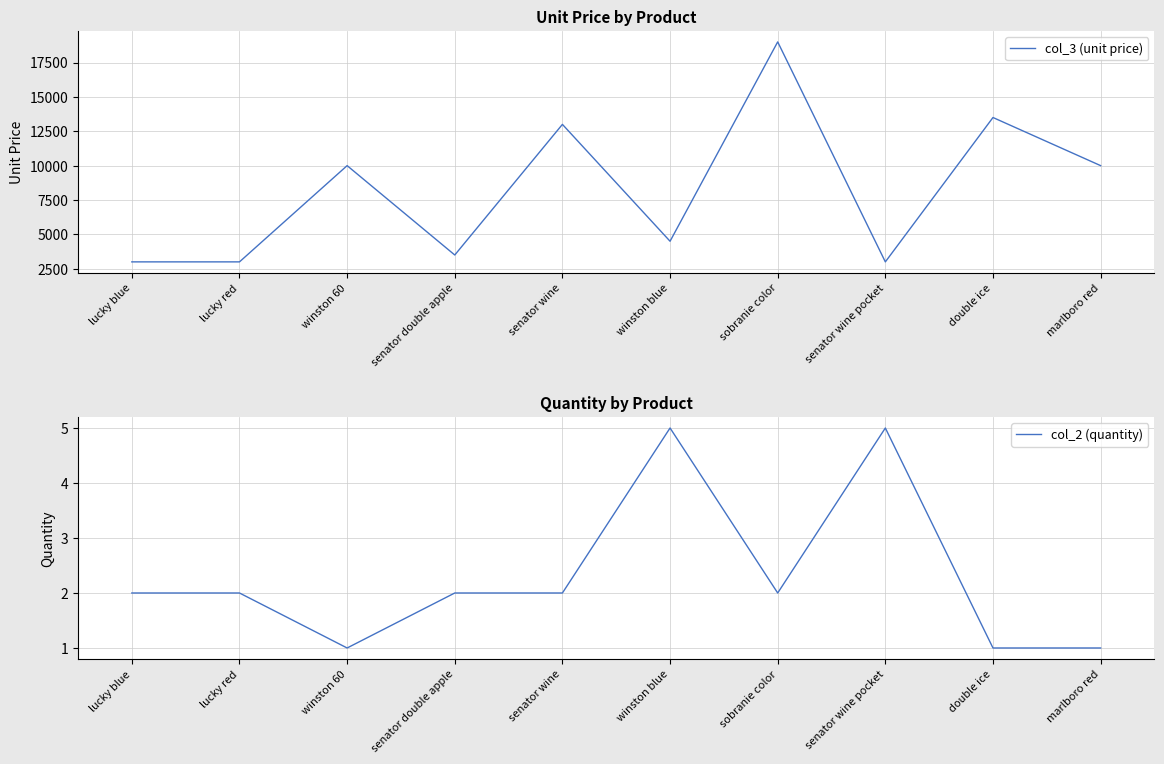

How many series are shown in this chart?

2